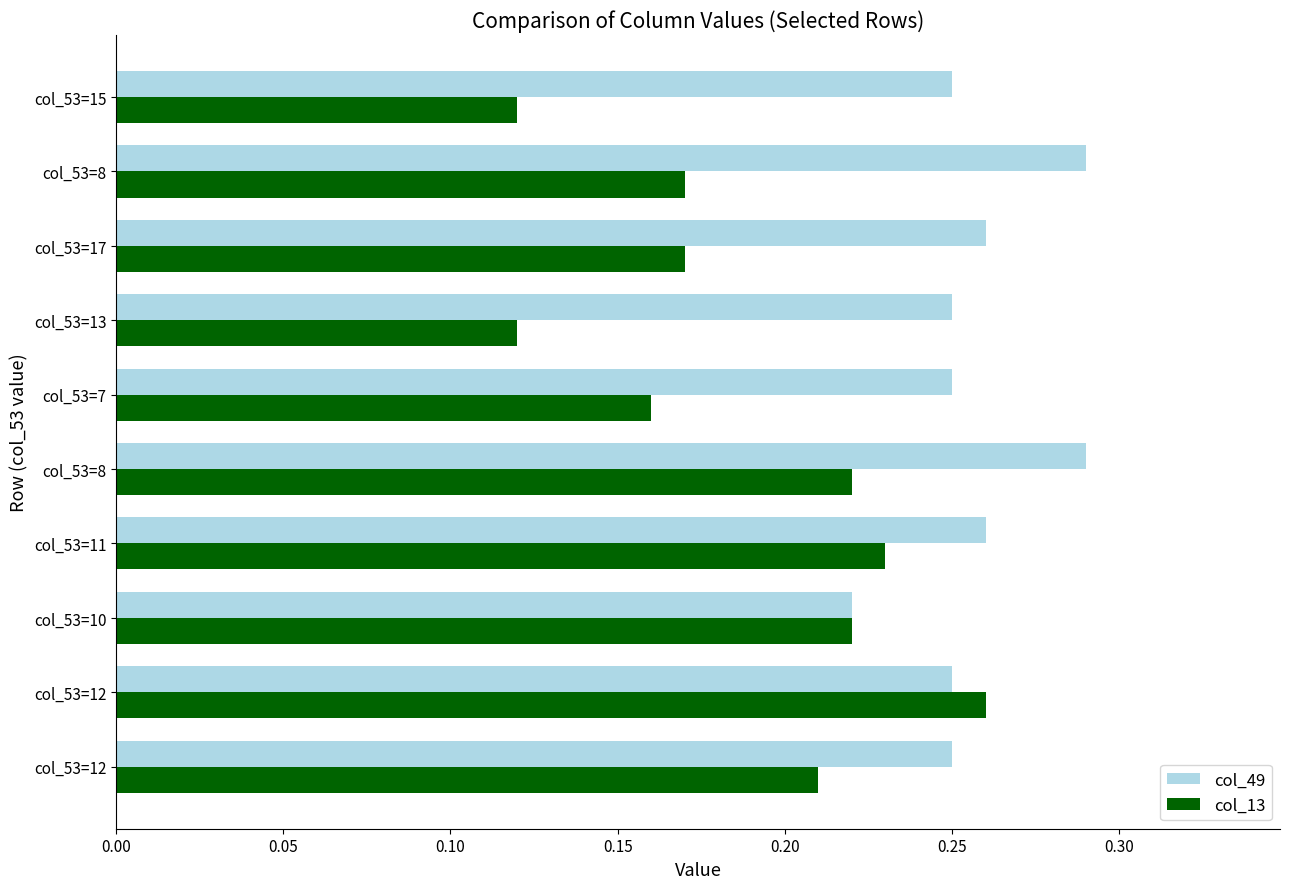

What are all the series names shown in the legend?

col_49, col_13